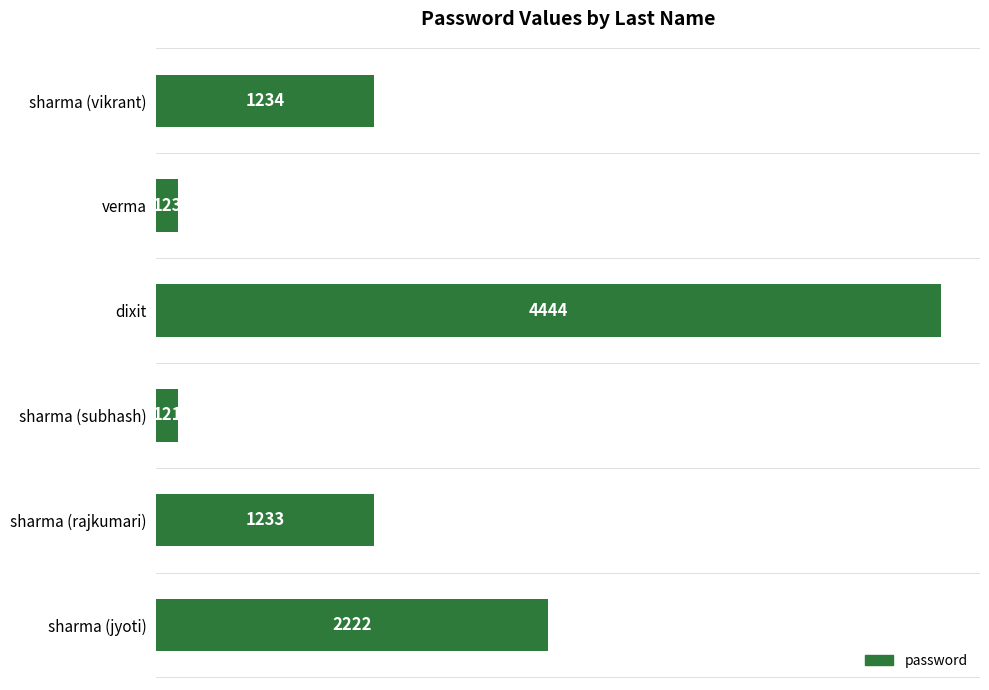

Which category has the lowest value across all series?

sharma (subhash)